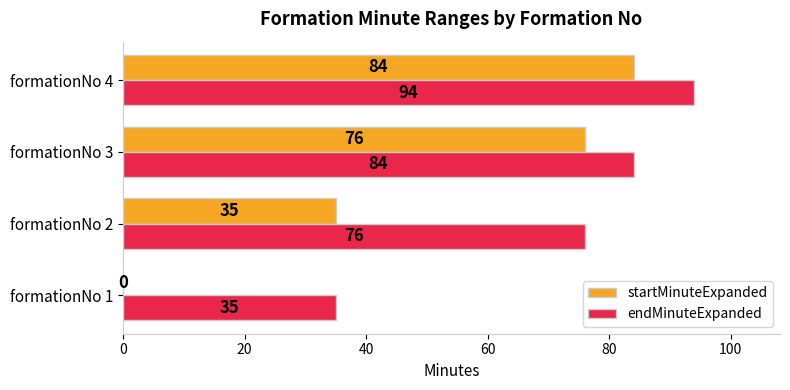

The startMinuteExpanded series shows 41 at formationNo 4. True or false?

False